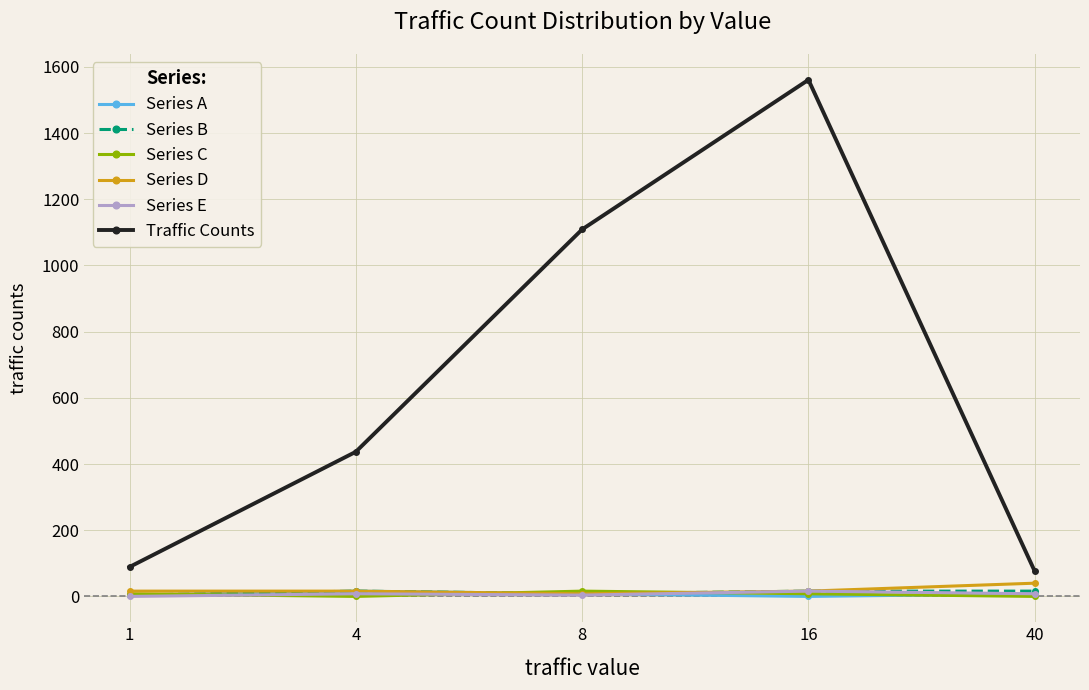

What is the difference between the highest and lowest values at 8?

1105